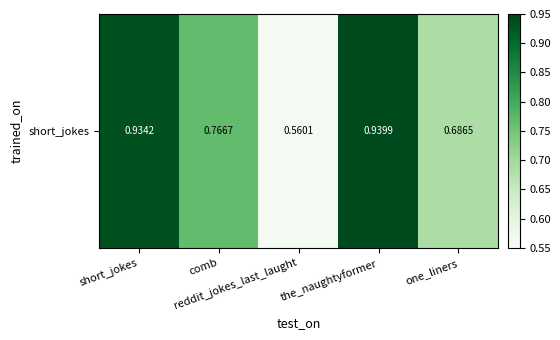

Count the number of data series in this chart.

1